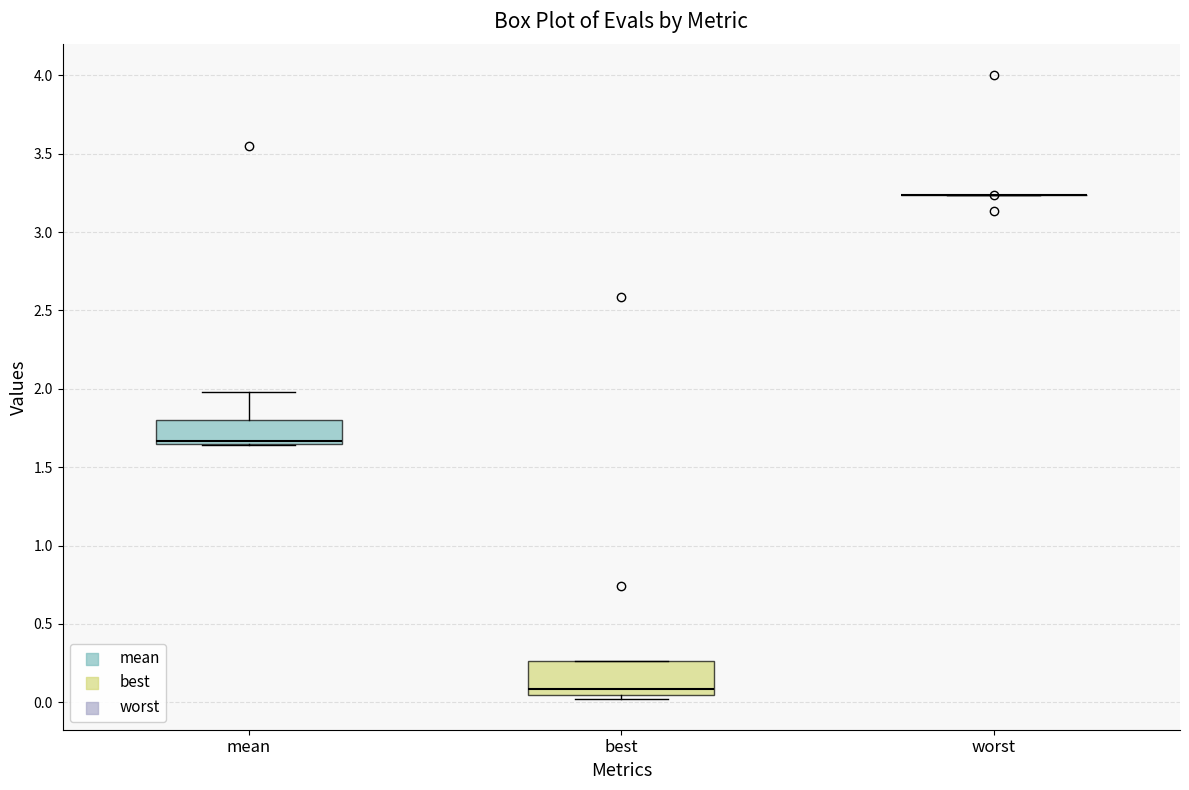

Reading left to right, read every box against the y-axis: the position of its median line, the range the box covers, and the ends of its whiskers. The values are not printed on the chart, so give them approximately, as read against the axis.

mean: median 1.65 (just above the box's lower edge), box 1.65 to 1.80, whiskers 1.65 to 2.00
best: median 0.10, box 0.05 to 0.25, whiskers 0.00 to 0.25
worst: box collapsed to a line at 3.25, whiskers 3.25 to 3.25